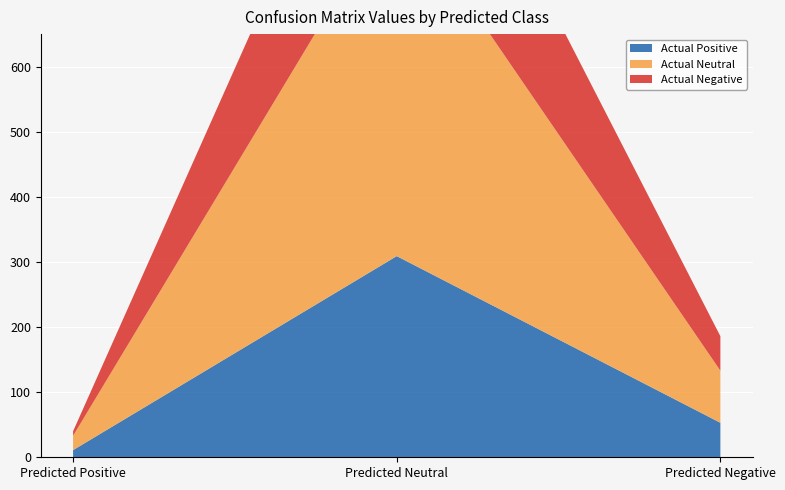

Reading right to left, extract all data points from this chart.

Actual Positive: Predicted Negative=53	Predicted Neutral=309	Predicted Positive=11
Actual Neutral: Predicted Negative=80	Predicted Neutral=550	Predicted Positive=22
Actual Negative: Predicted Negative=53	Predicted Neutral=296	Predicted Positive=7